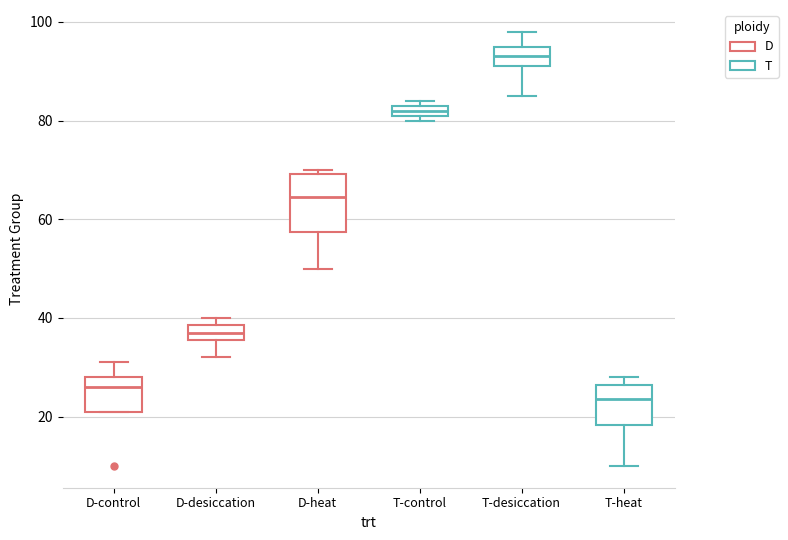

Where does the median line of the box for T-heat sit on the y-axis? The values are not printed on the chart, so give them approximately, as read against the axis.

24